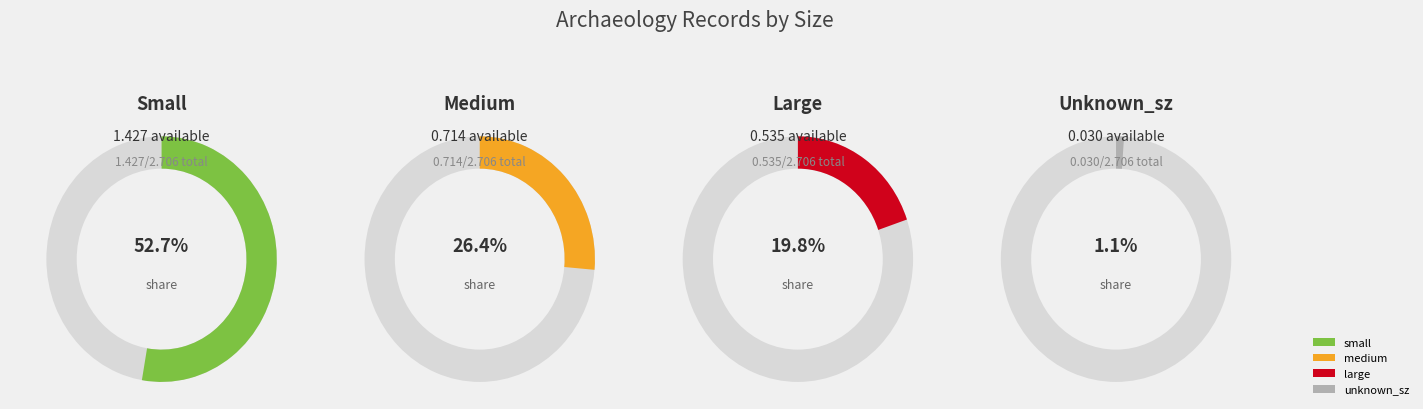

Count the number of slices in the pie.

4